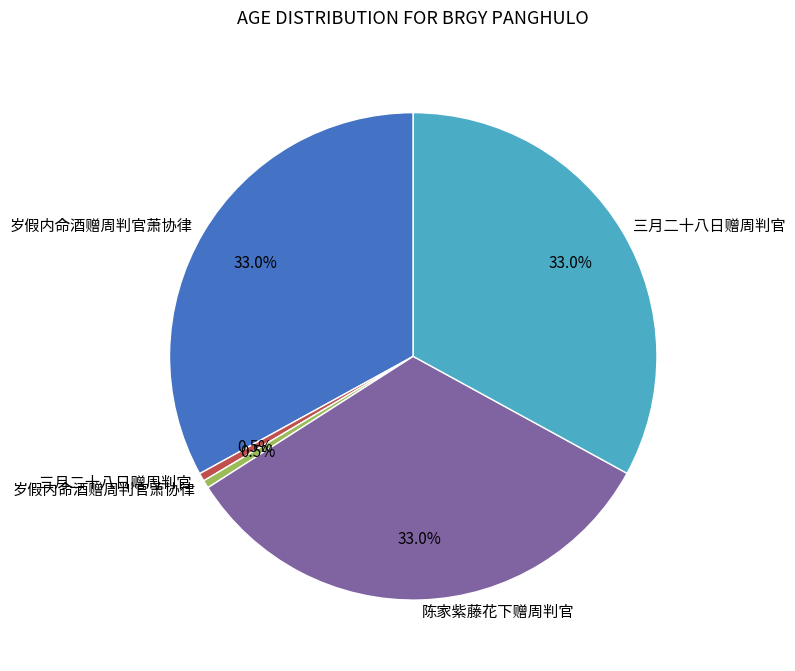

To the nearest percent, what is the difference between the largest and smallest slice percentages?

32%